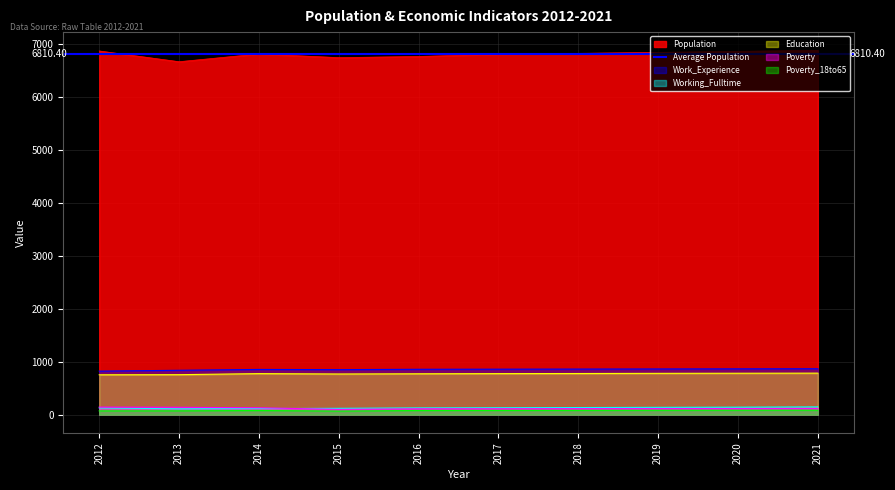

True or false: Population and Work_Experience cross at least once.

False